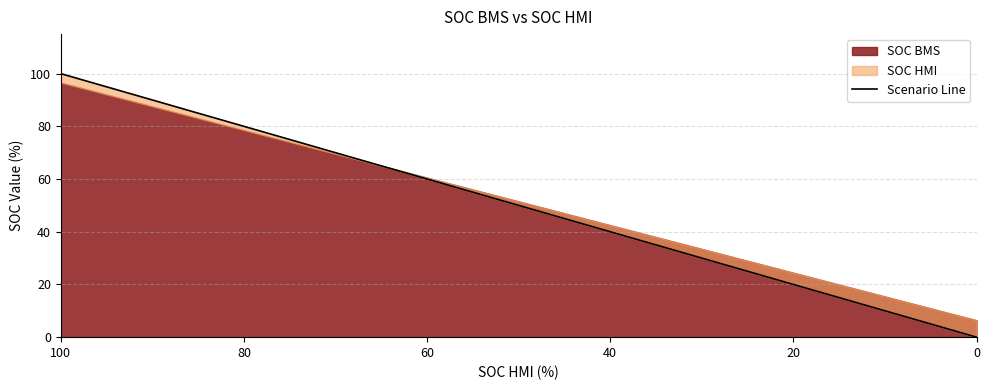

What is the greatest value displayed?

100